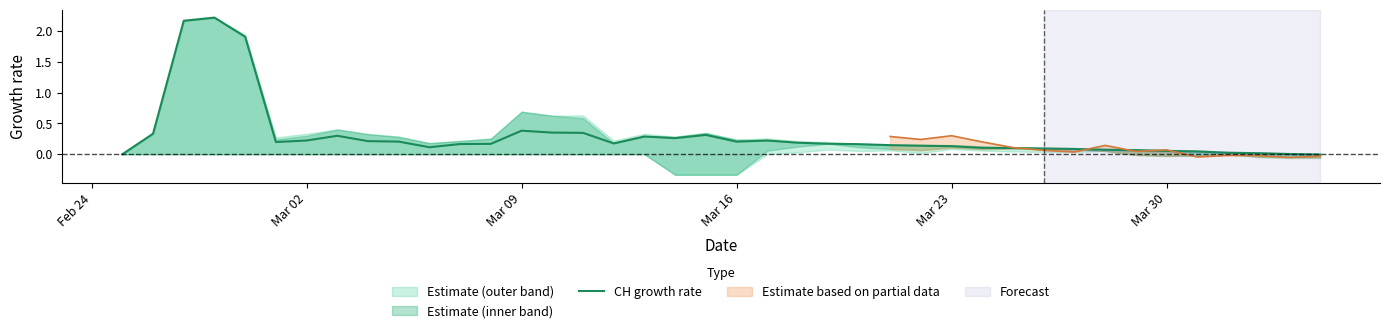

Count the number of values greater than 0.

38